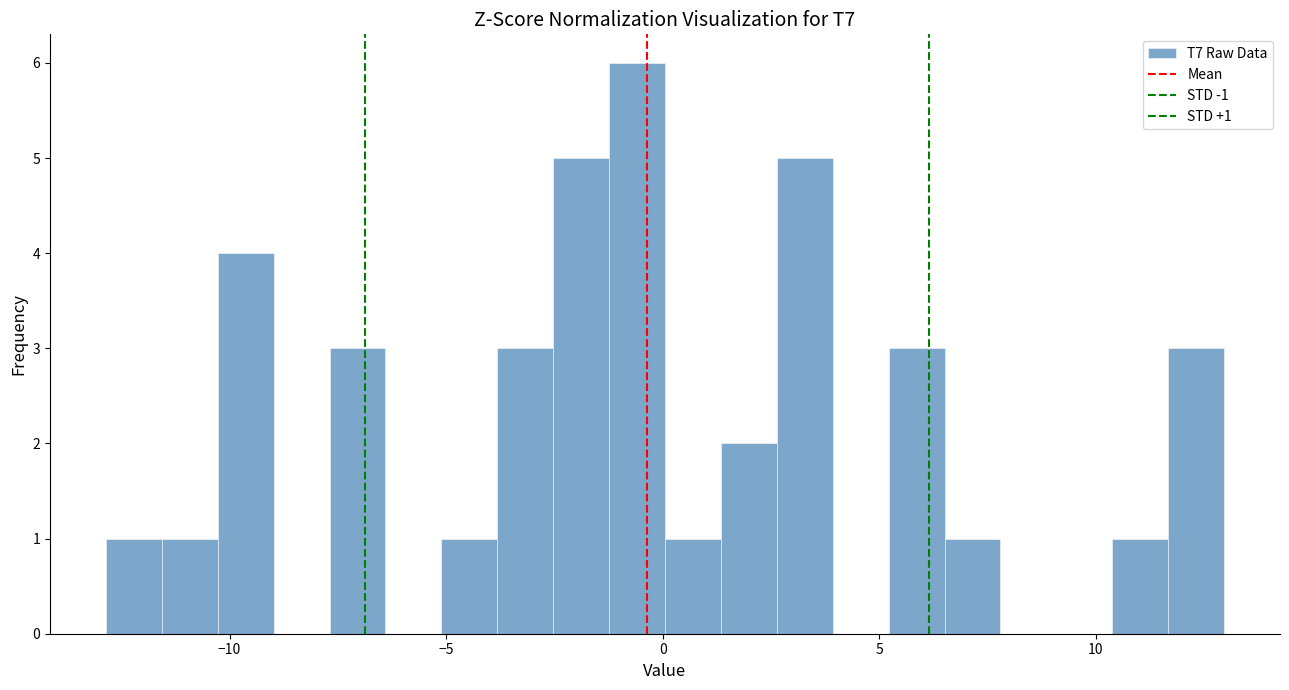

Around what value on the x-axis is the tallest bar? Give the approximate position of its centre, as read against the axis.

-0.5